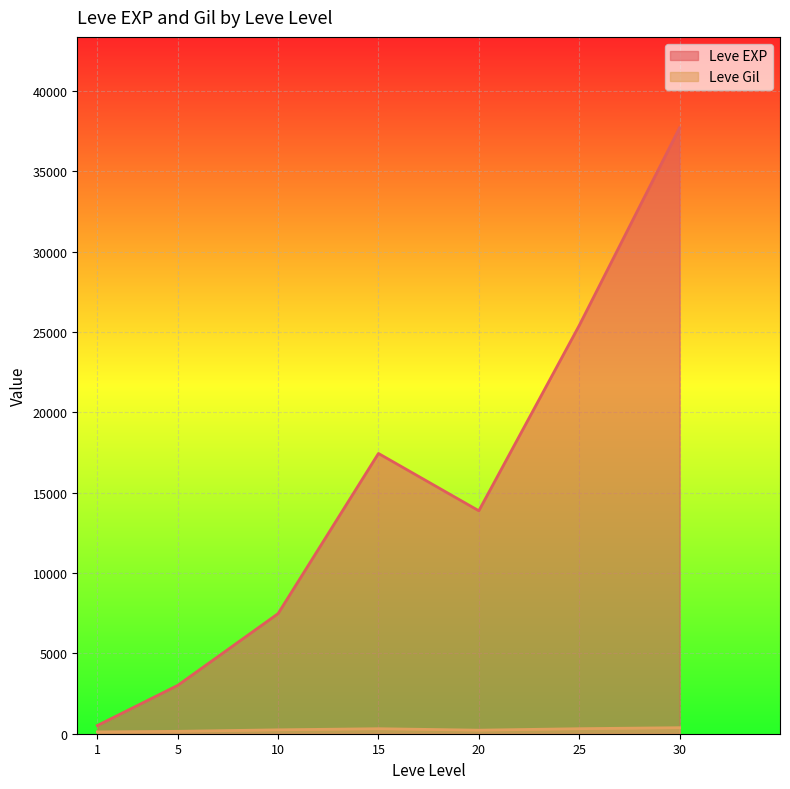

What is the difference between the Leve EXP values at 25 and 5?

22401.7